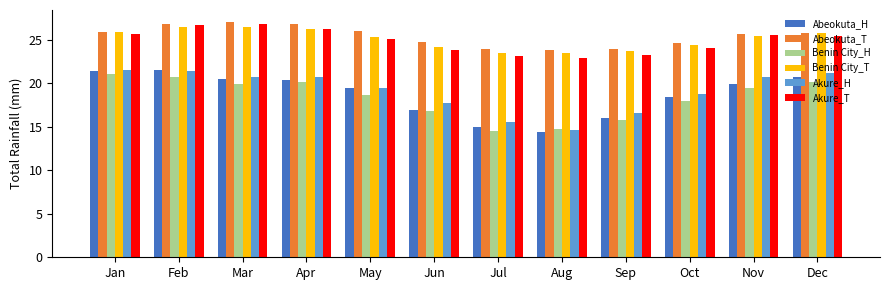

What is the total value across all series at Apr?

140.7